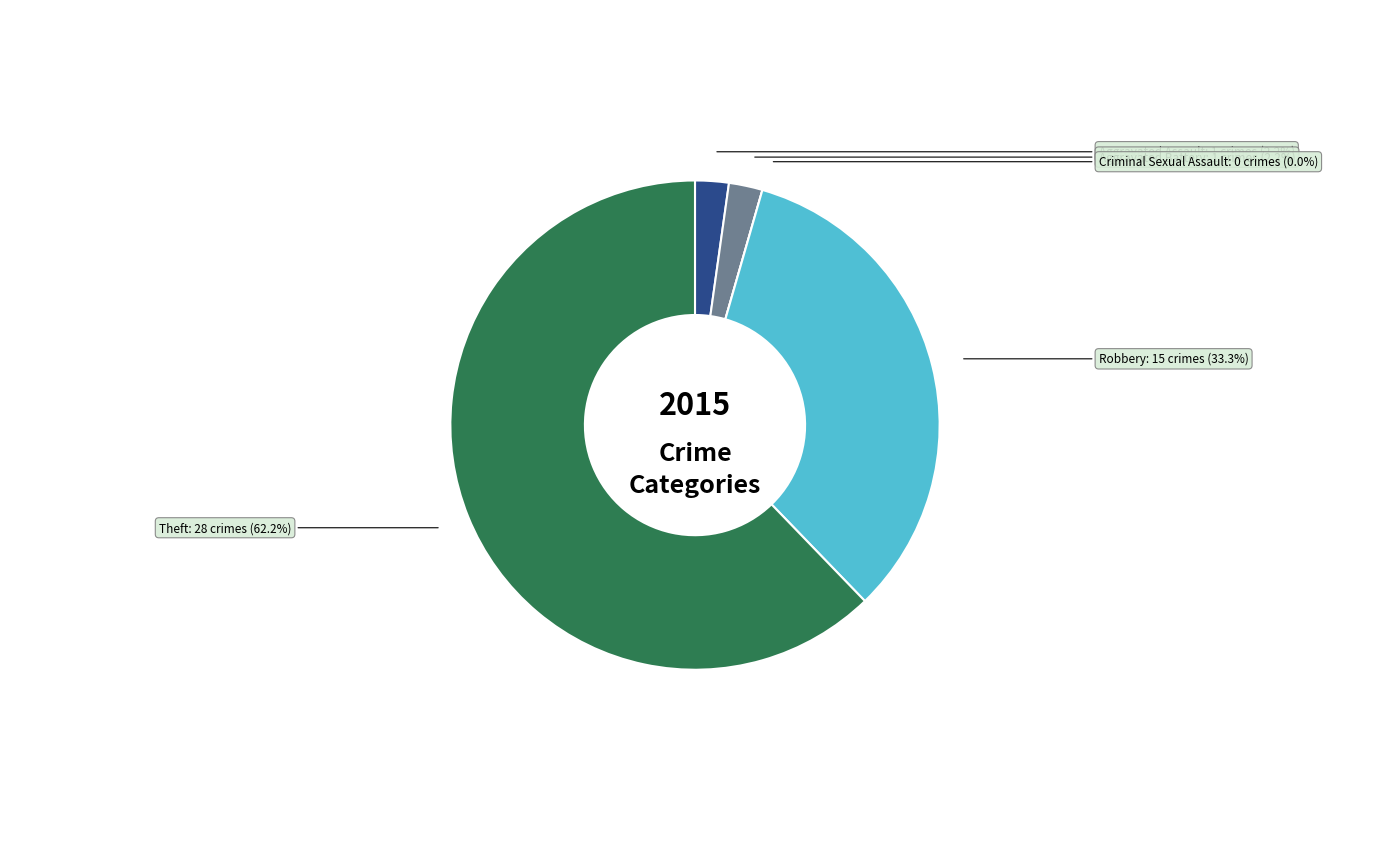

Count the number of slices in the pie.

5